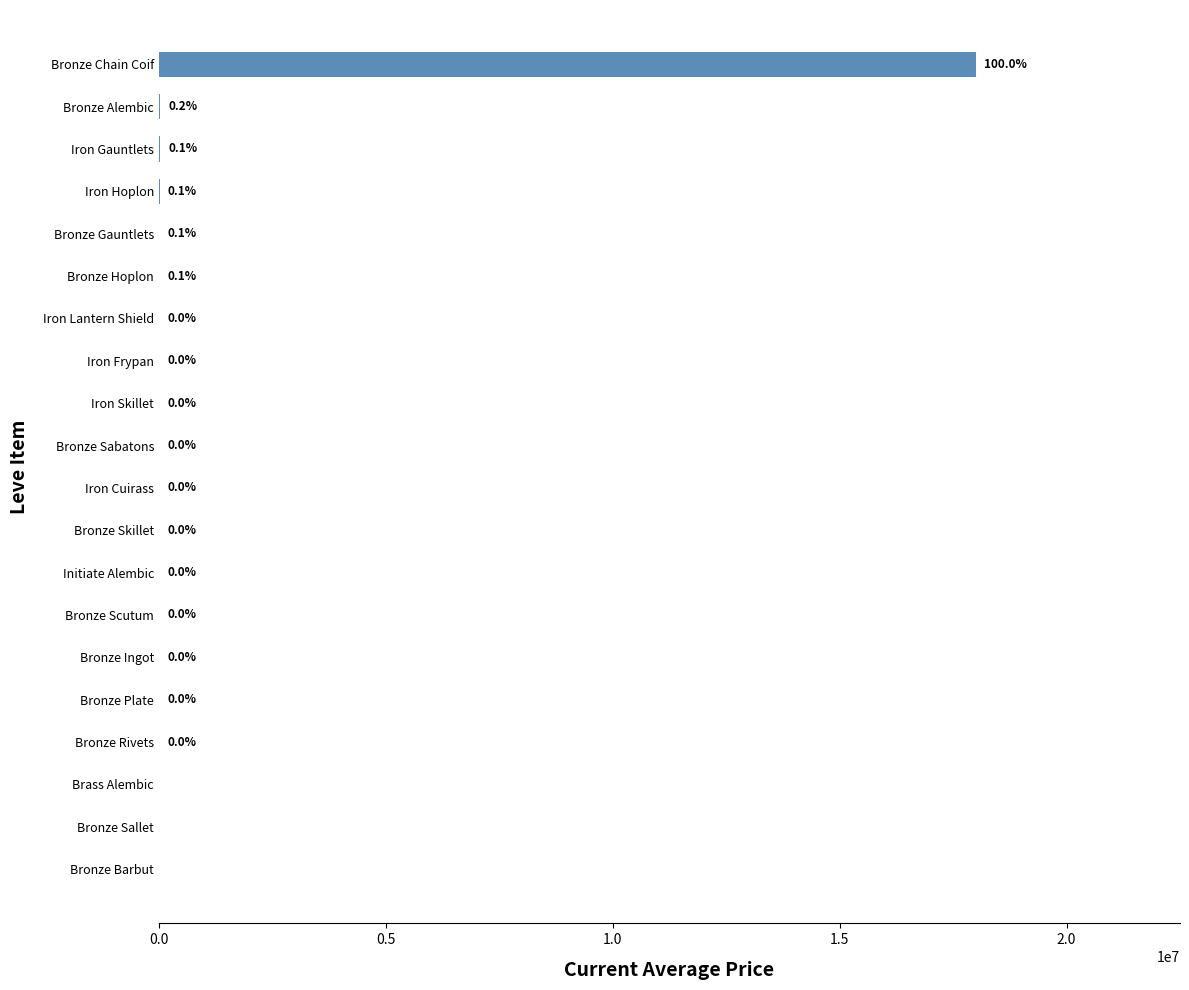

Where is the data nearest to the value 9000250?

Bronze Alembic